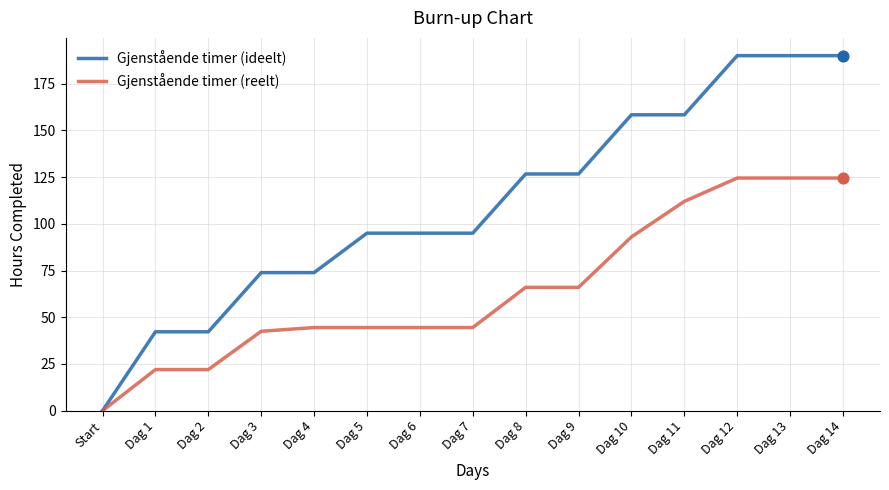

What are all the series names shown in the legend?

Gjenstående timer (ideelt), Gjenstående timer (reelt)